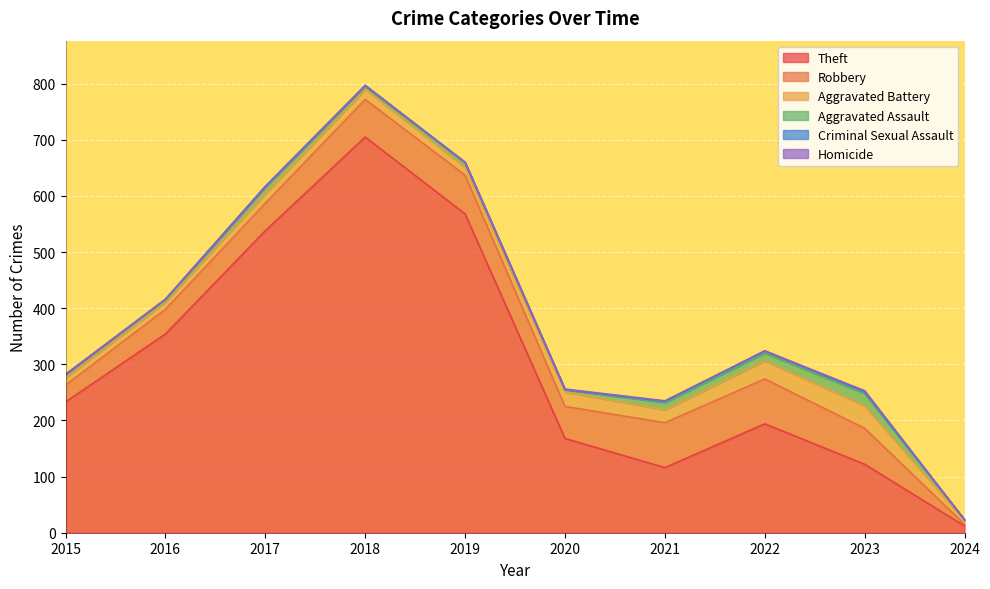

Which has a higher value, 2016 or 2019?

2019